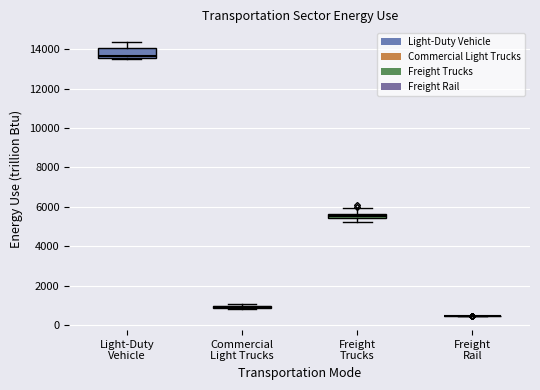

Which box is the tallest, from its lower edge to its upper edge?

Light-Duty Vehicle